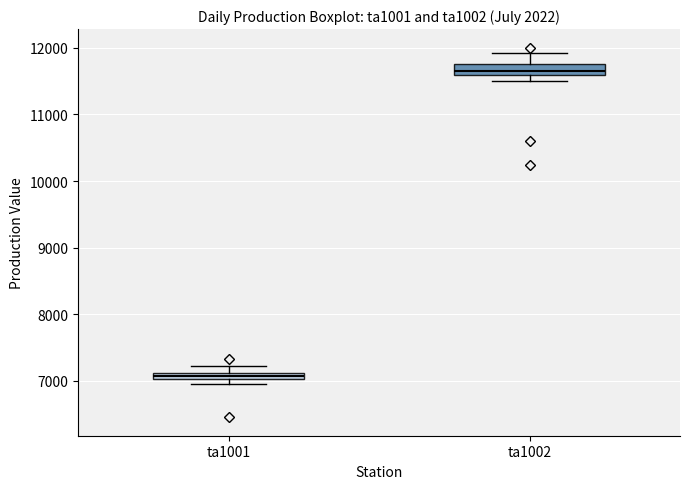

Which box's median line is the highest?

ta1002